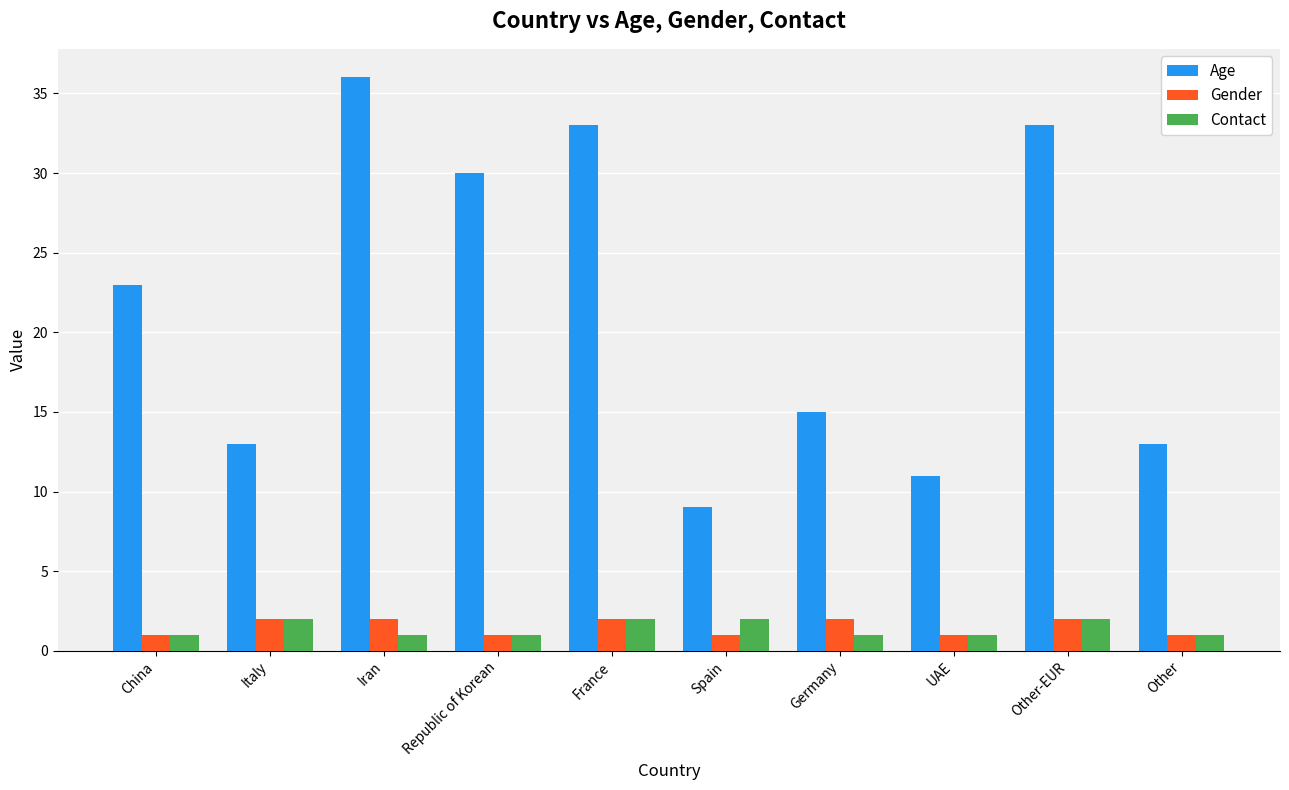

What is the average value of the Contact series?

1